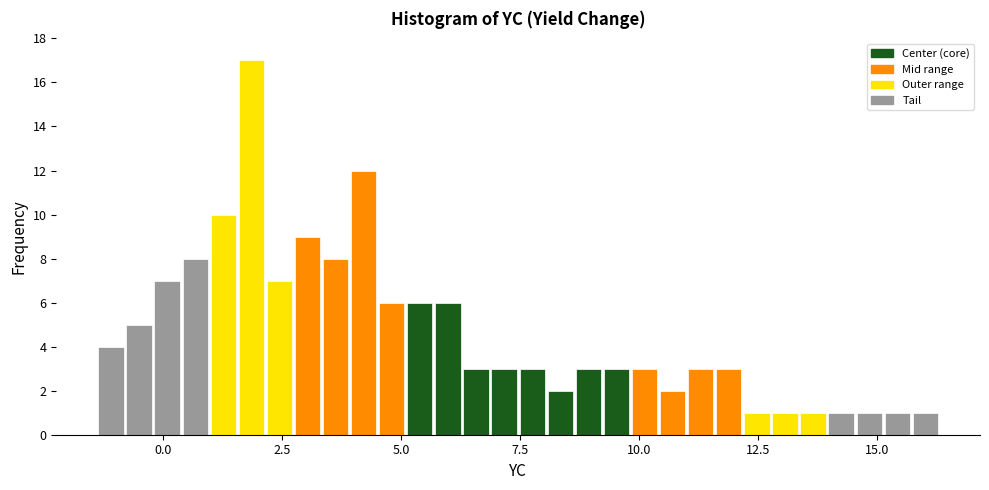

Read against the x-axis, roughly where is the centre of the tallest bar?

2.0